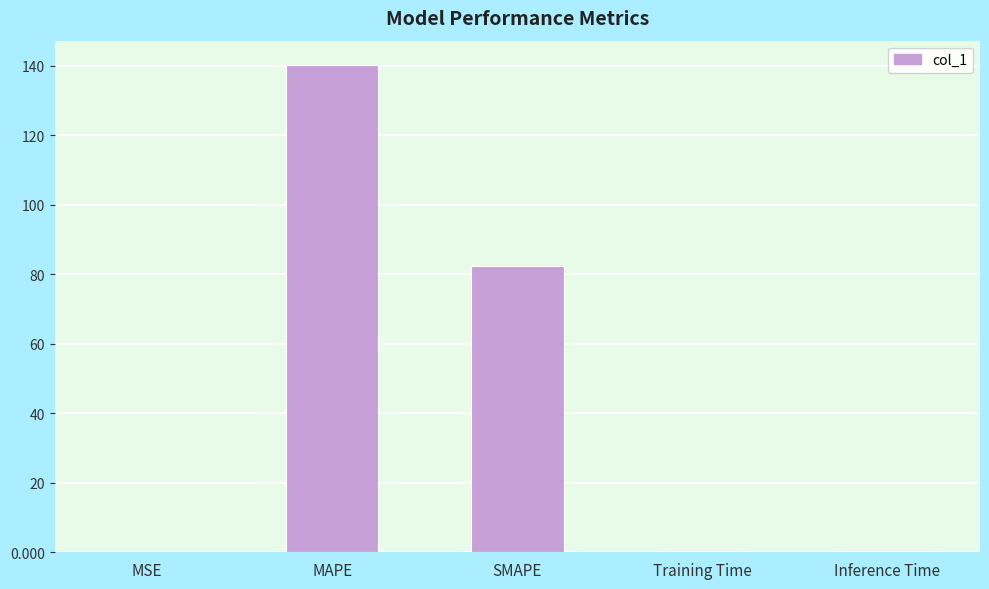

Are the bars grouped side by side (vs. stacked)?

No